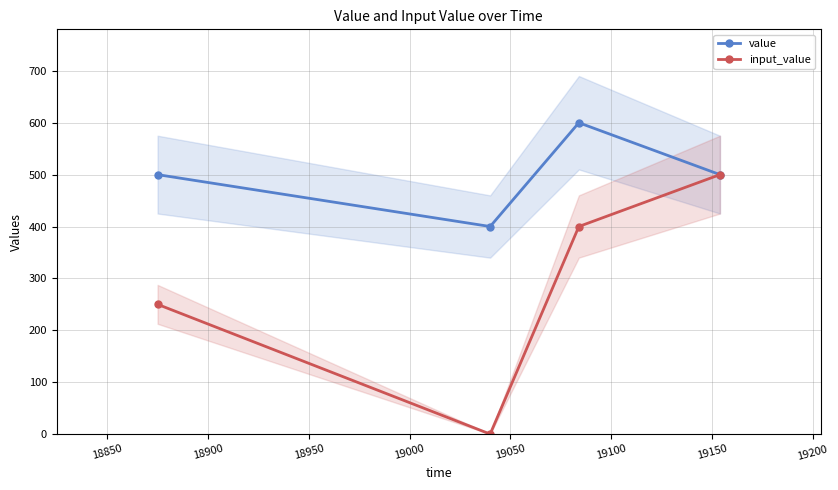

Which series has the widest spread of values?

input_value